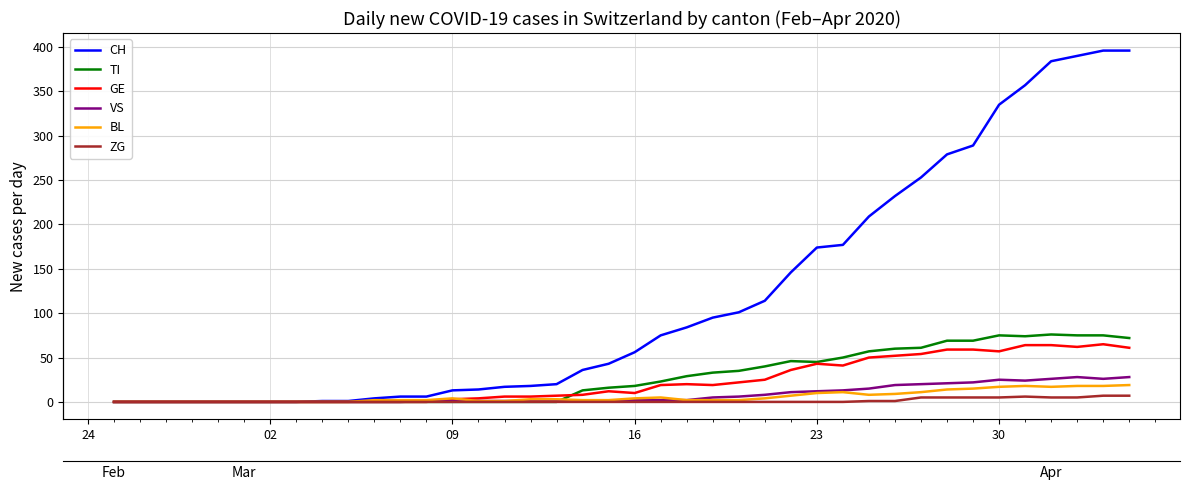

What is the difference between the maximum and minimum values in the VS series?

28